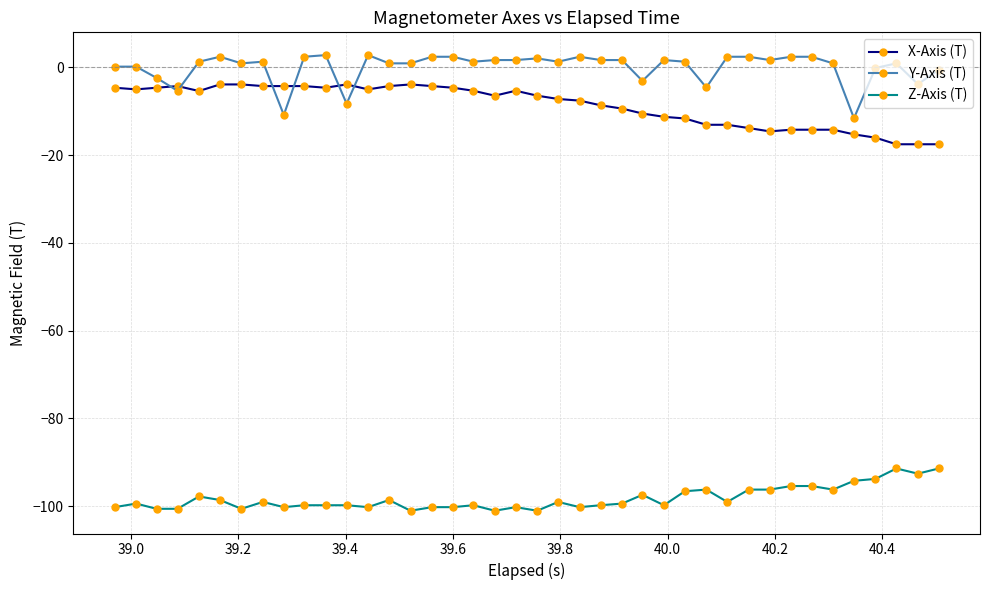

True or false: Z-Axis (T) has more than 1 interior local peaks.

True